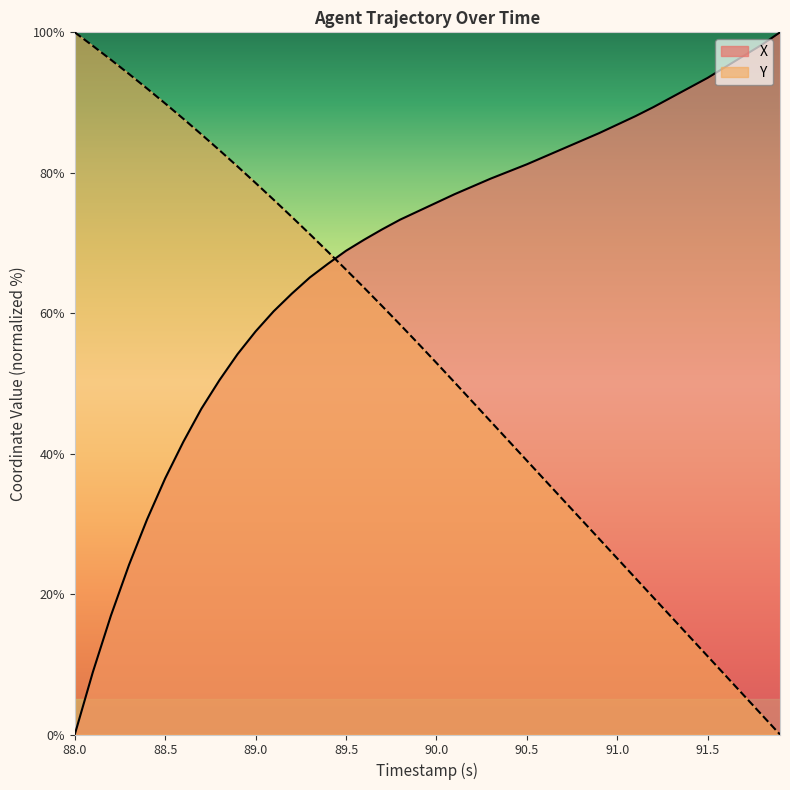

What is the total value across all series at 90.5?

120.2